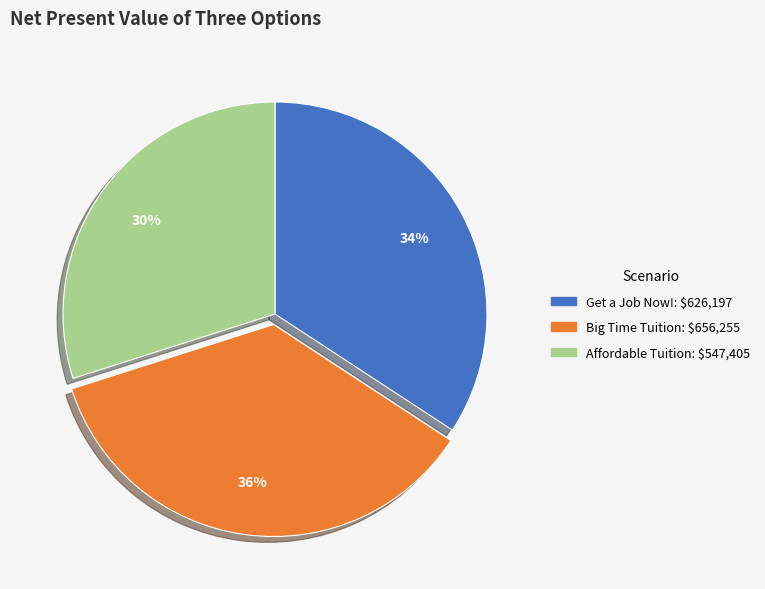

Is the sum of Big Time Tuition and Get a Job Now! greater than half?

Yes